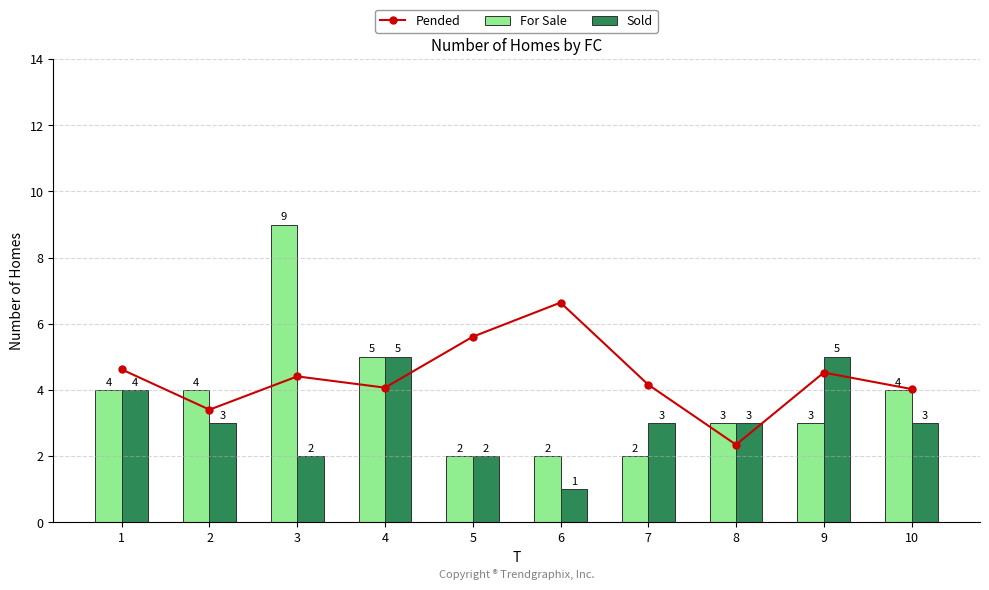

What is the value of the For Sale bar at the 5th from the left?

2